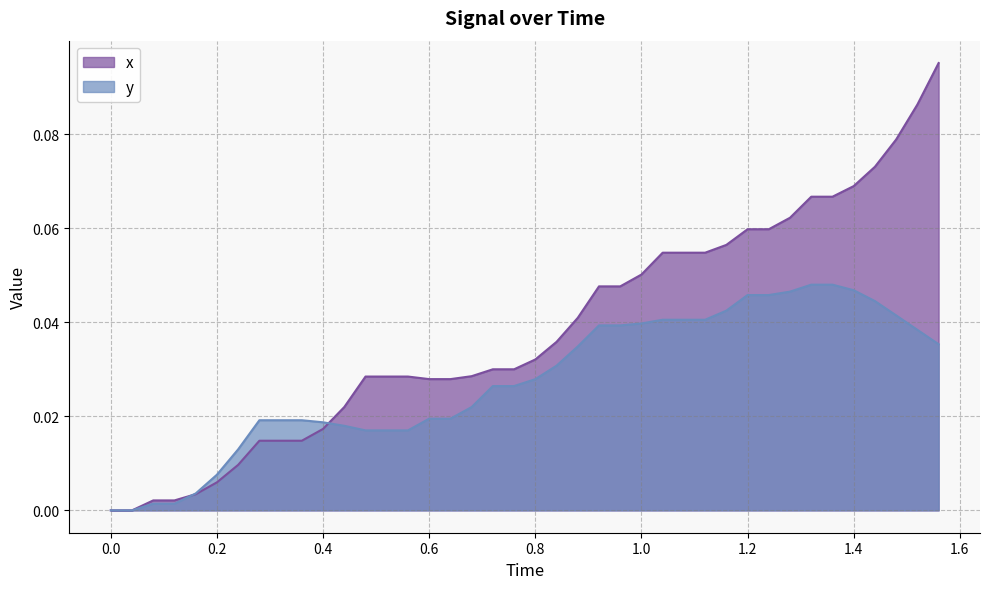

Rank the series by their maximum value, from lowest to highest.

y, x